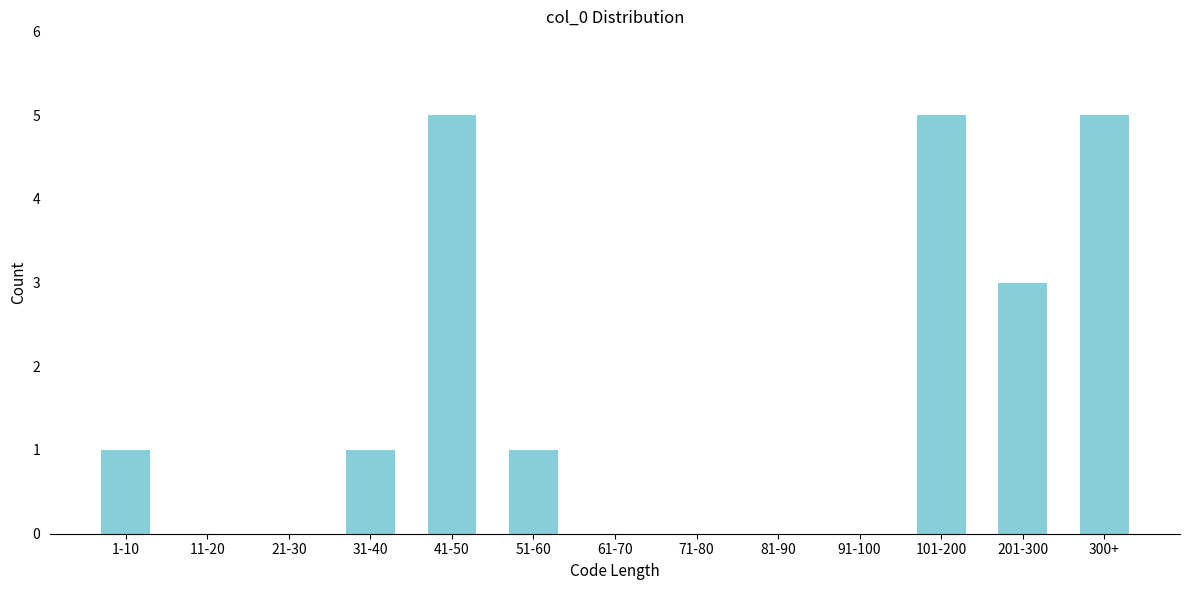

Reading left to right, what are all the values shown in this chart?

1-10=1	11-20=0	21-30=0	31-40=1	41-50=5	51-60=1	61-70=0	71-80=0	81-90=0	91-100=0	101-200=5	201-300=3	300+=5